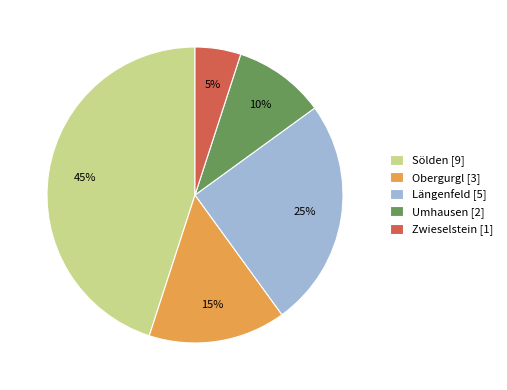

The Zwieselstein slice represents 5% of the pie. True or false?

True